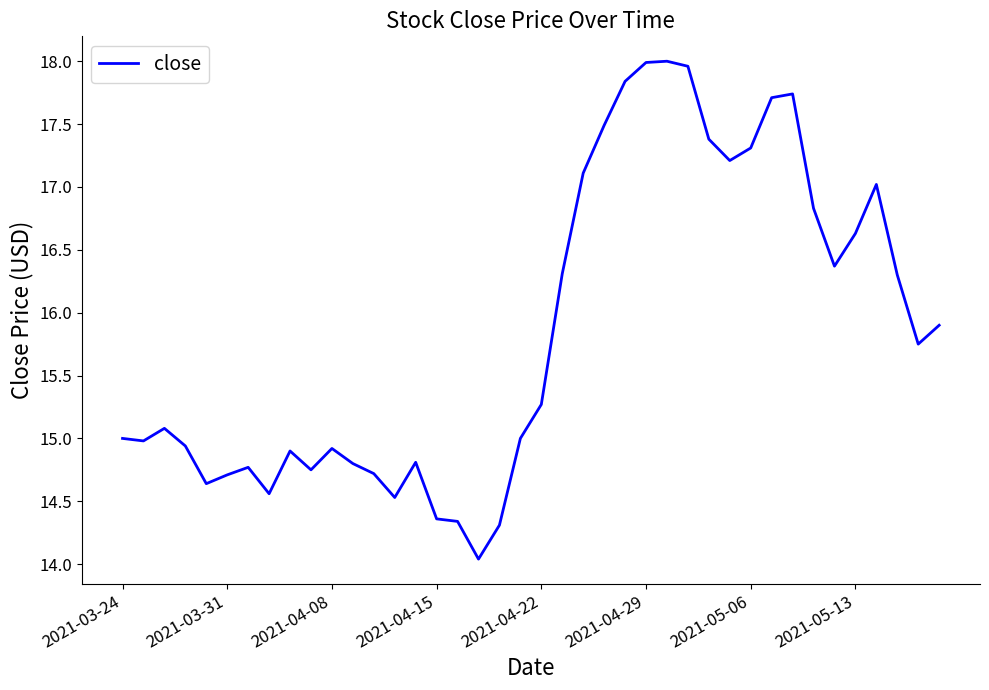

What is the greatest value displayed?

18.0